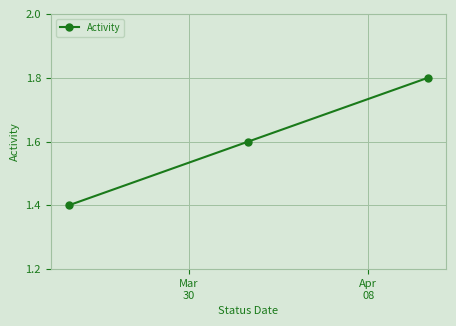

Count the values in the range 1 to 2.

3